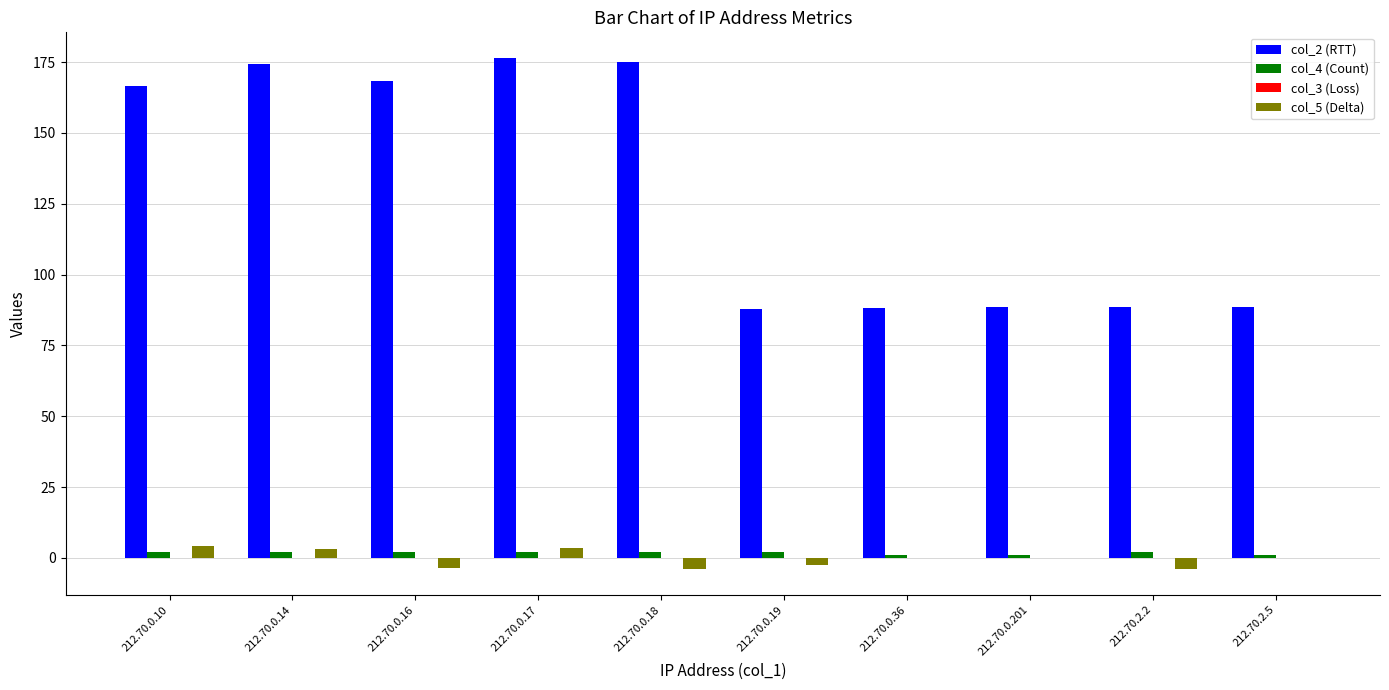

At which label does col_2 (RTT) first exceed 166?

212.70.0.10